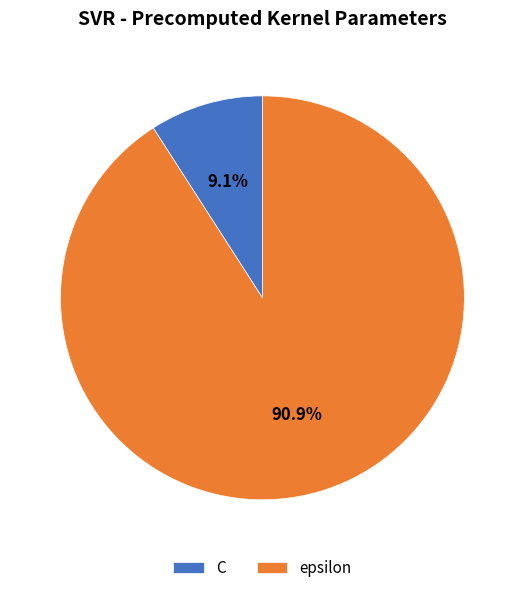

Does any single category account for the majority?

Yes